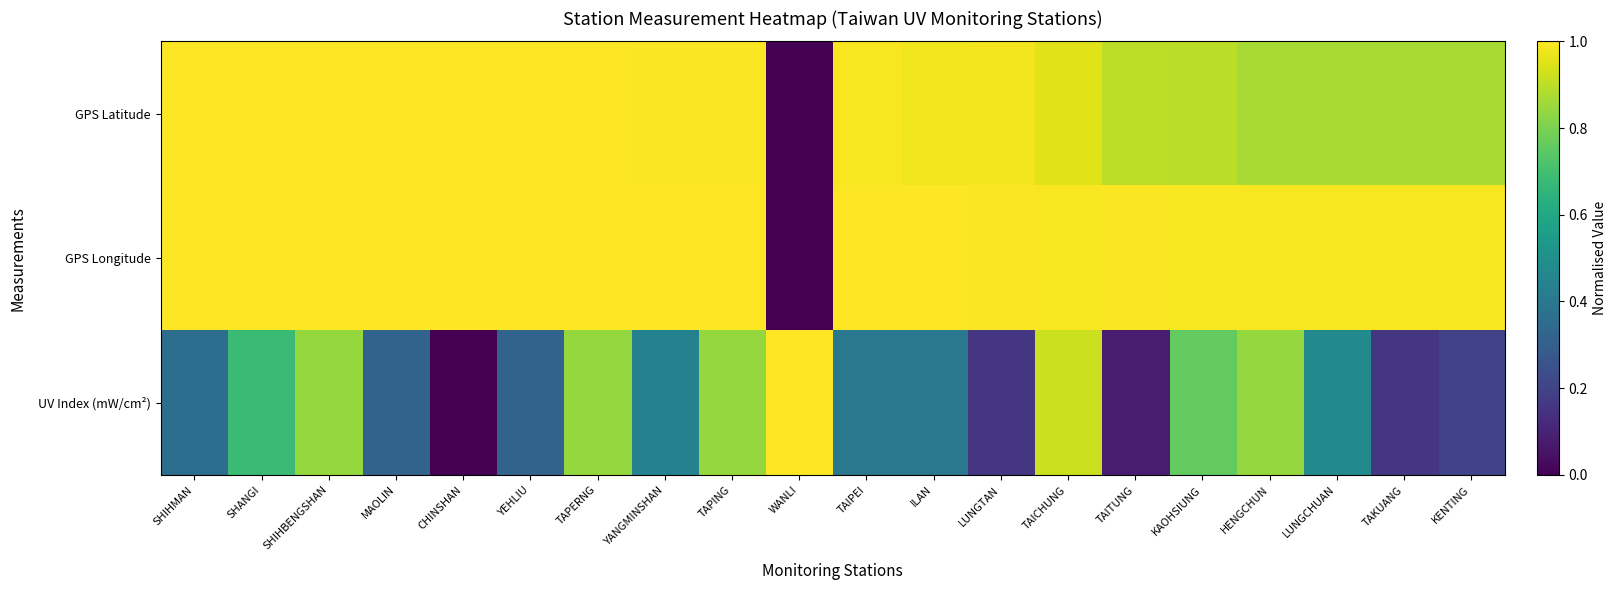

What is the spread (max minus min) of values at TAKUANG?

0.8